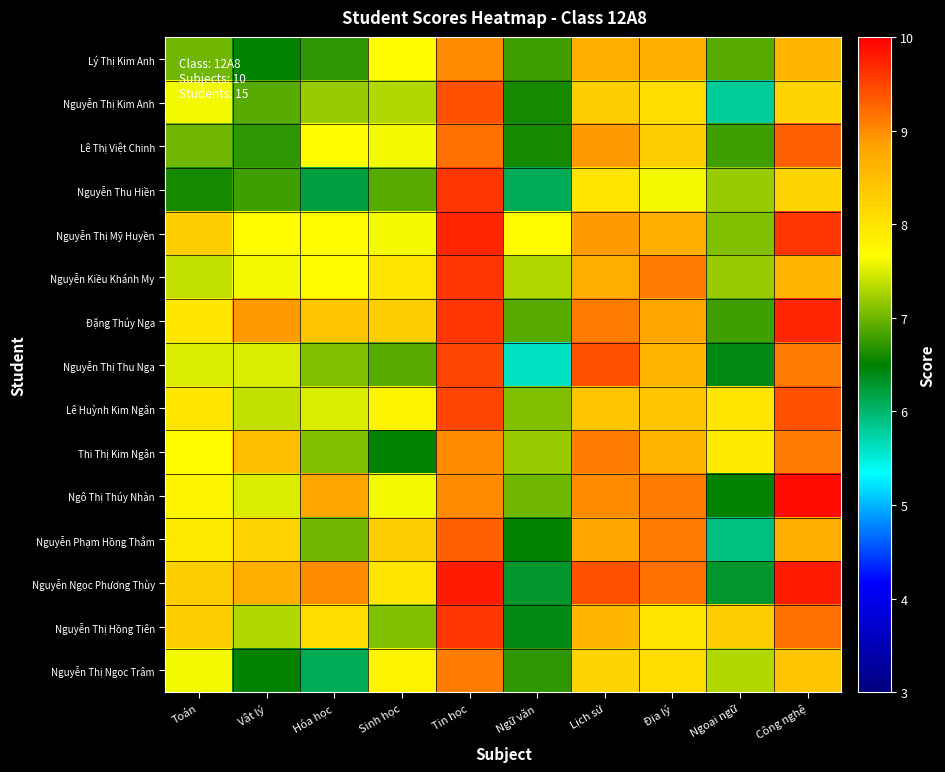

Which series has the largest range (max minus min)?

Nguyễn Thị Thu Nga